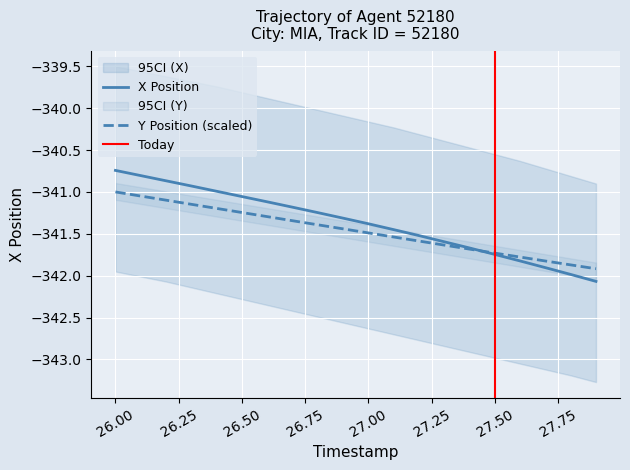

What is the total value across all series at 27.6?

-683.6